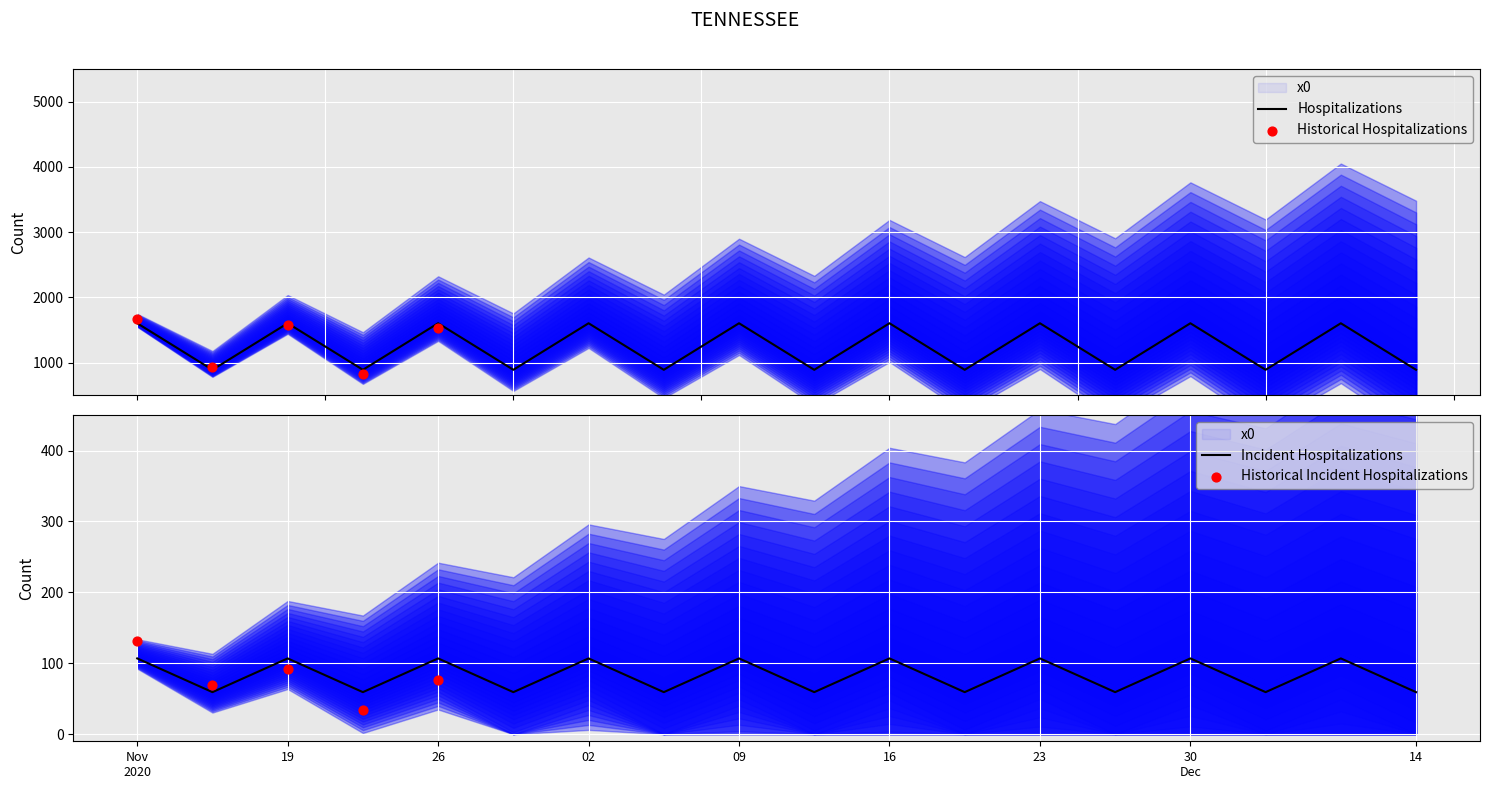

The Incident Hospitalizations series shows 19.7 at 14. True or false?

False